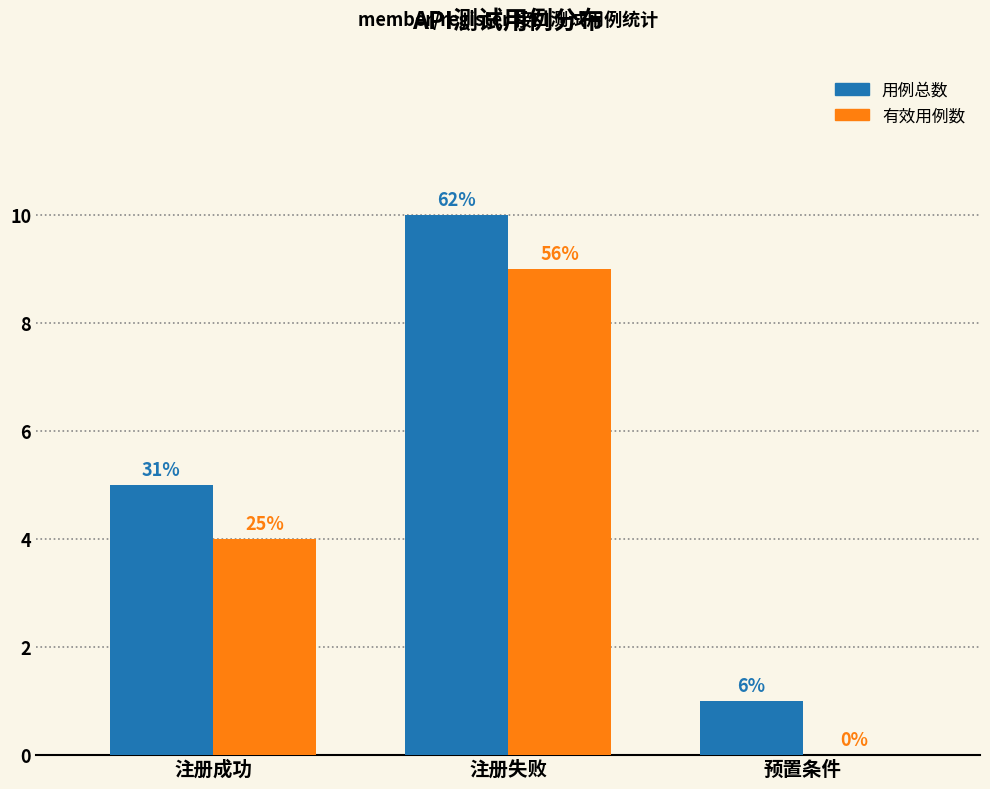

Are the bars horizontal?

No